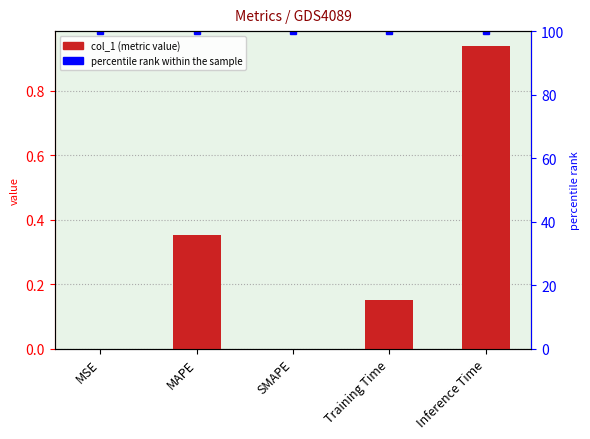

What position from the left is SMAPE?

3